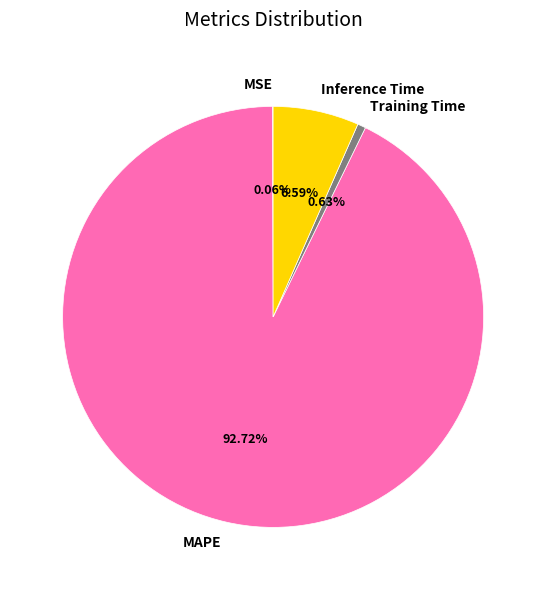

Which slice is the largest?

MAPE